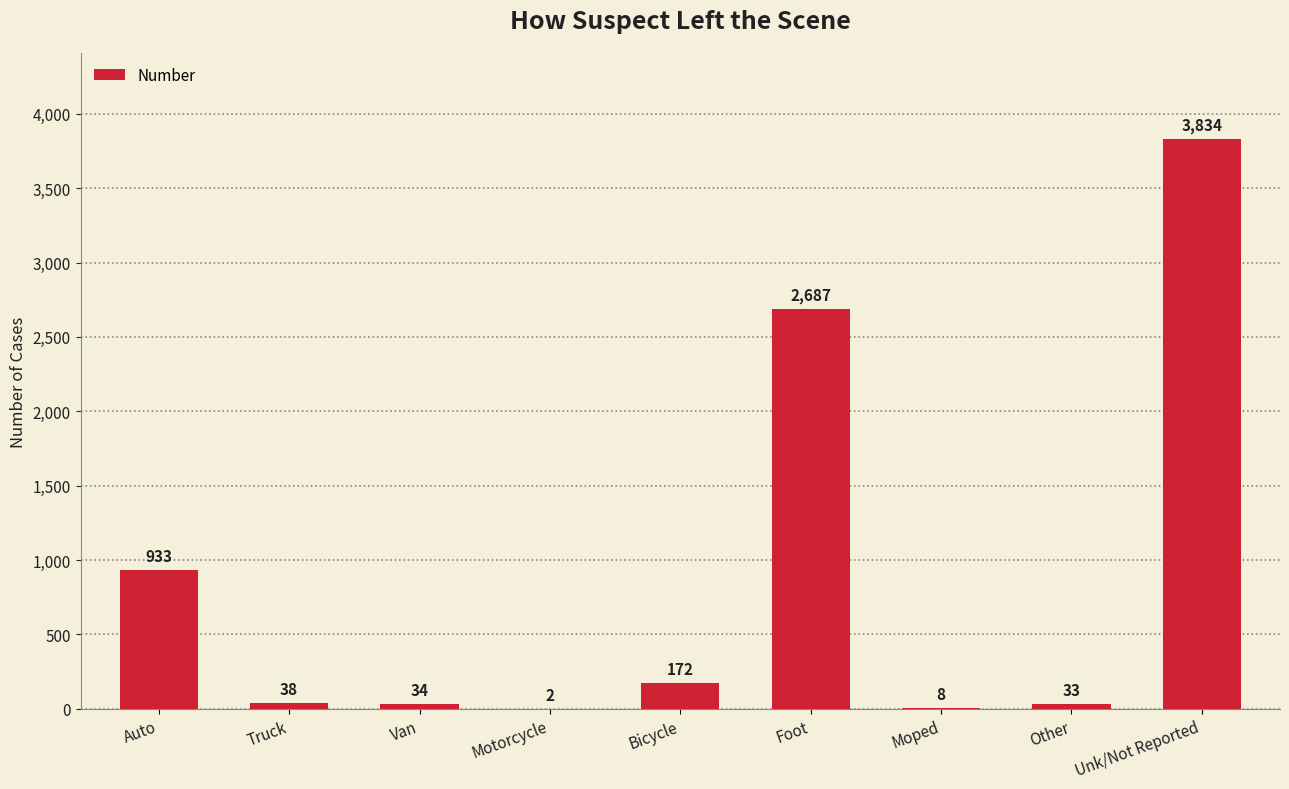

Are the bars horizontal?

No